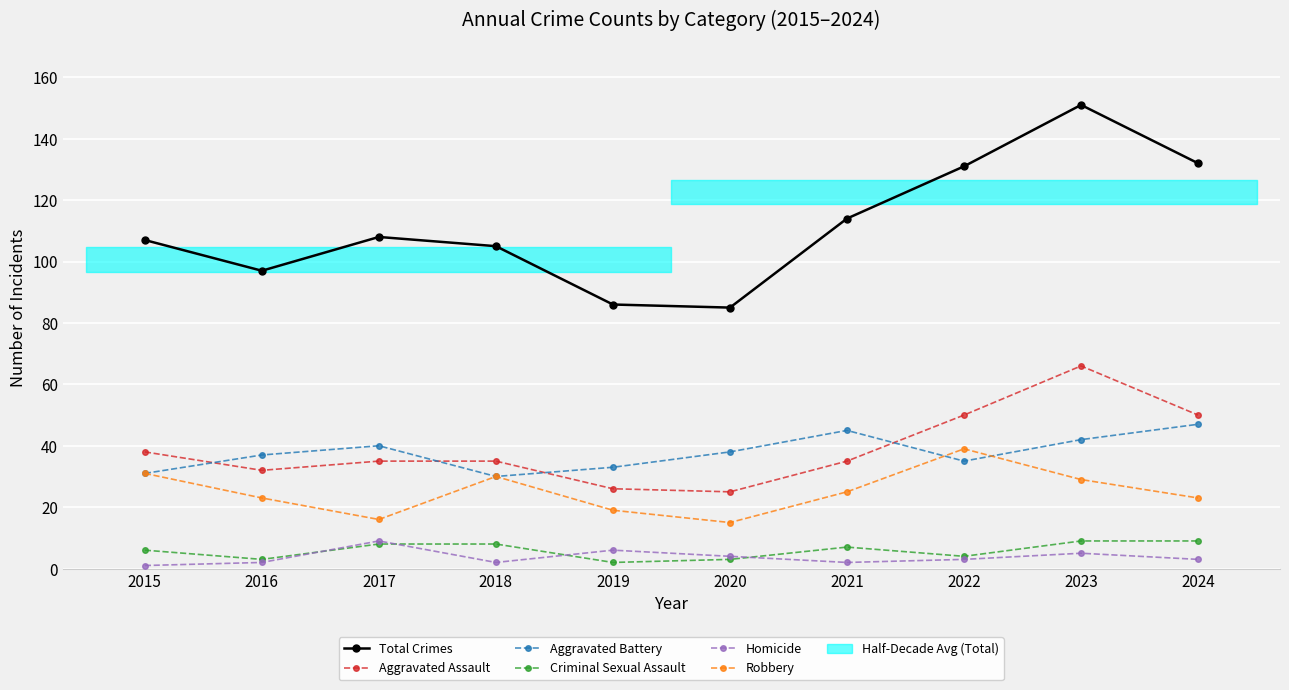

At which label is Robbery closest to 27?

2021